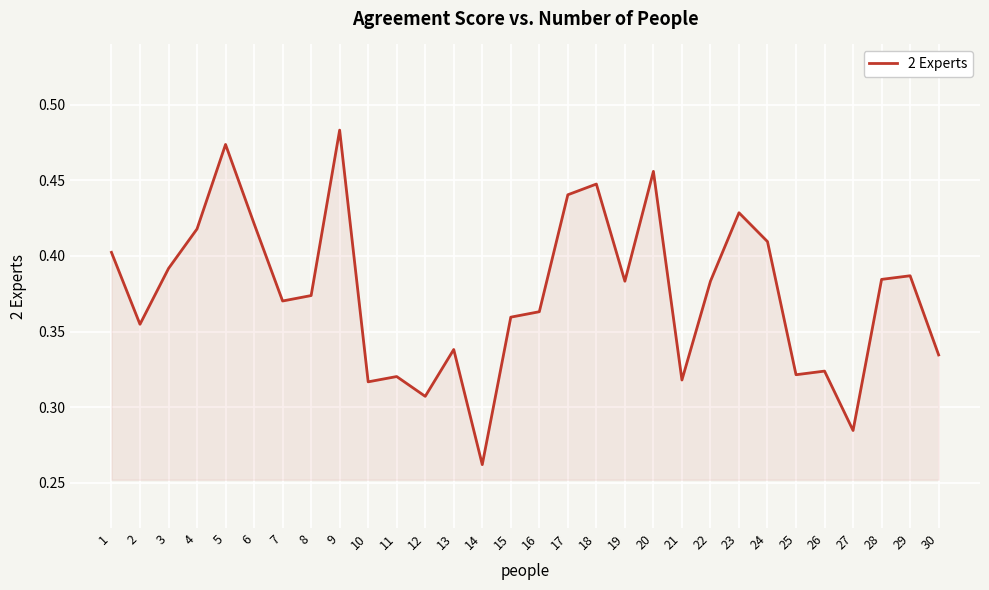

True or false: the data shows 0.1 at 15.

False